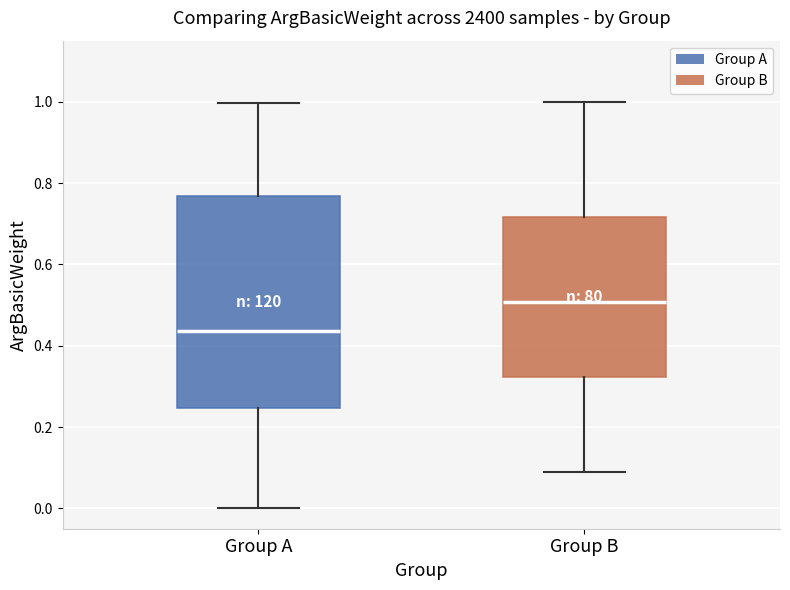

Comparing the boxes themselves (not the whiskers), which one is the tallest?

Group A